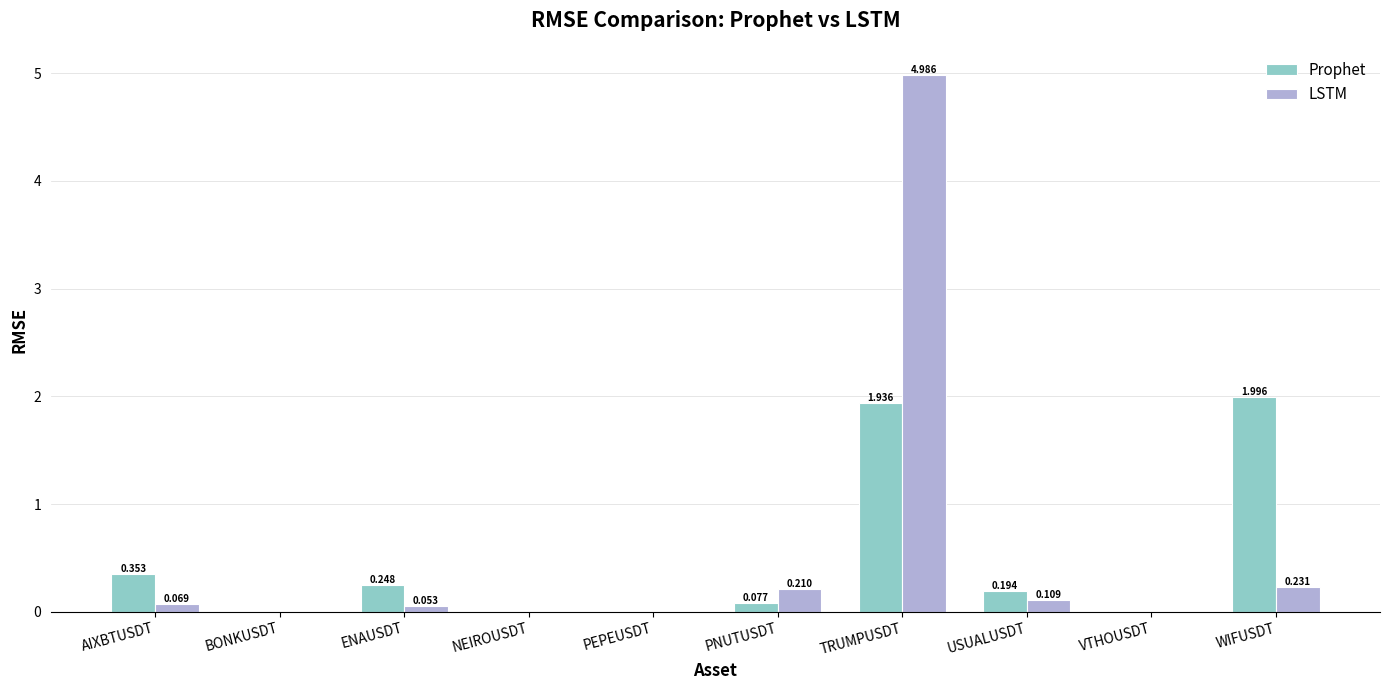

What is the sum of all Prophet values?

4.8